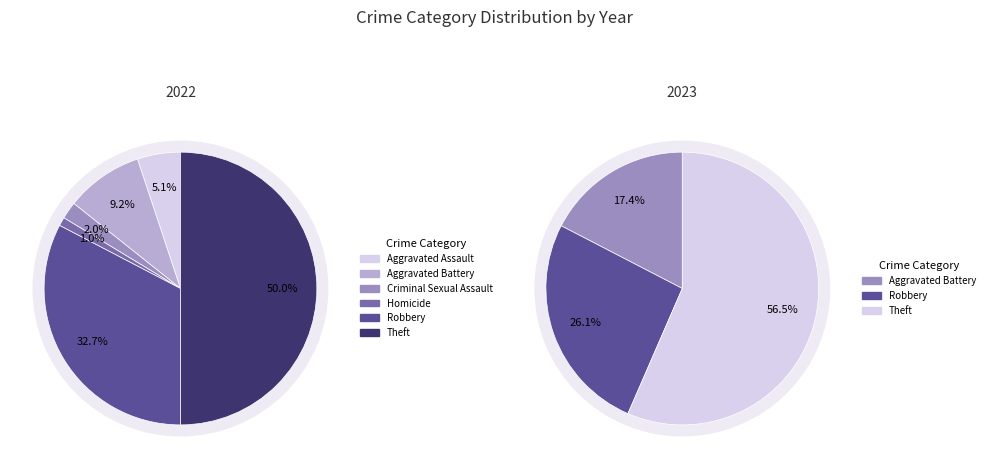

To the nearest percent, what percentage of the pie is Aggravated Assault?

5%